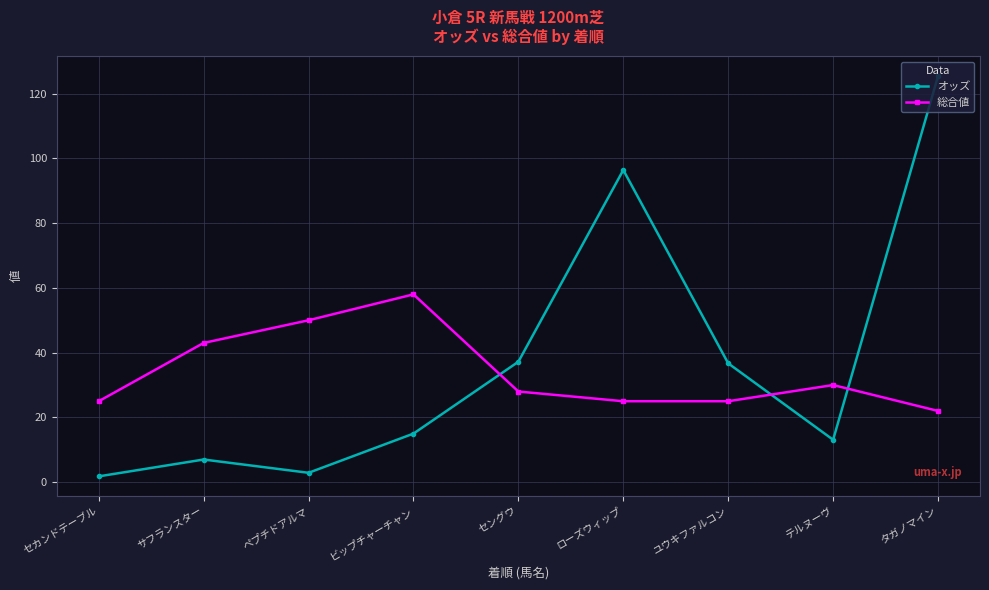

What is the value of the オッズ point at the 8th from the left?

13.1